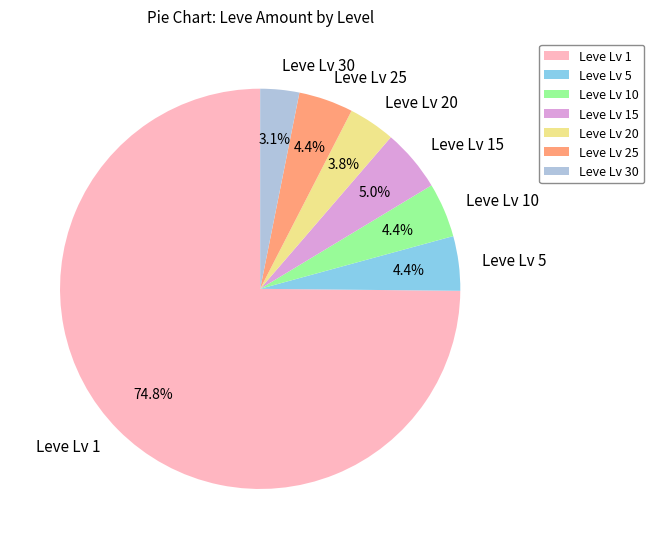

What portion of the pie excludes Leve Lv 25?

95.6%